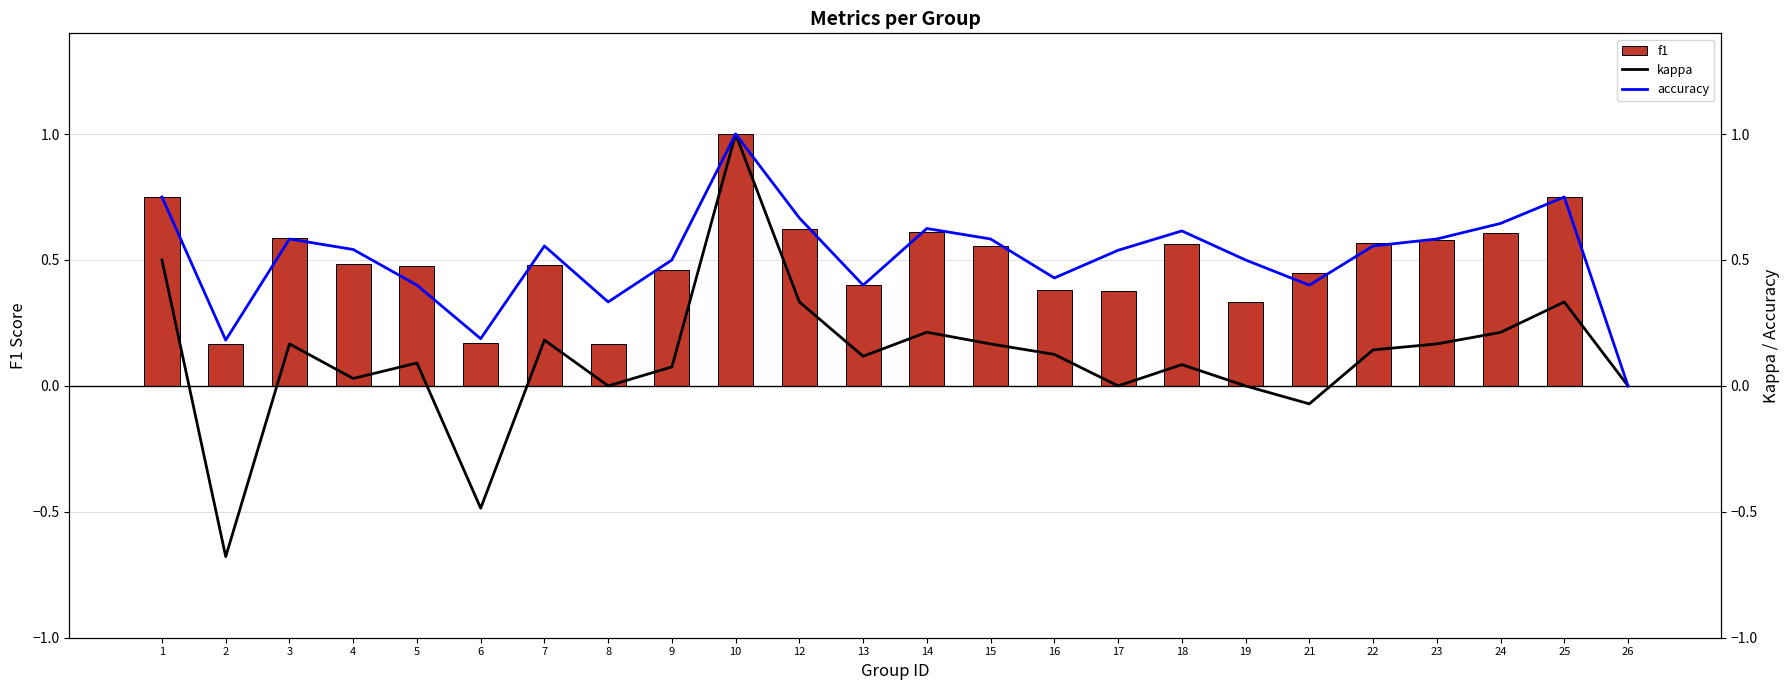

Rank the categories by kappa value from highest to lowest.

10, 1, 12, 25, 14, 24, 7, 3, 15, 23, 22, 16, 13, 5, 18, 9, 4, 8, 17, 19, 26, 21, 6, 2